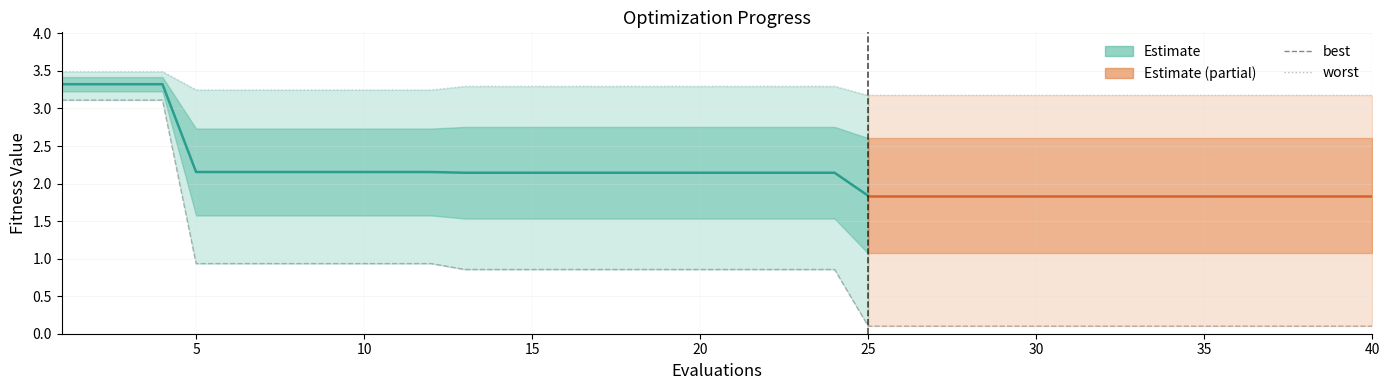

What is the total value across all series at 18?

4.2